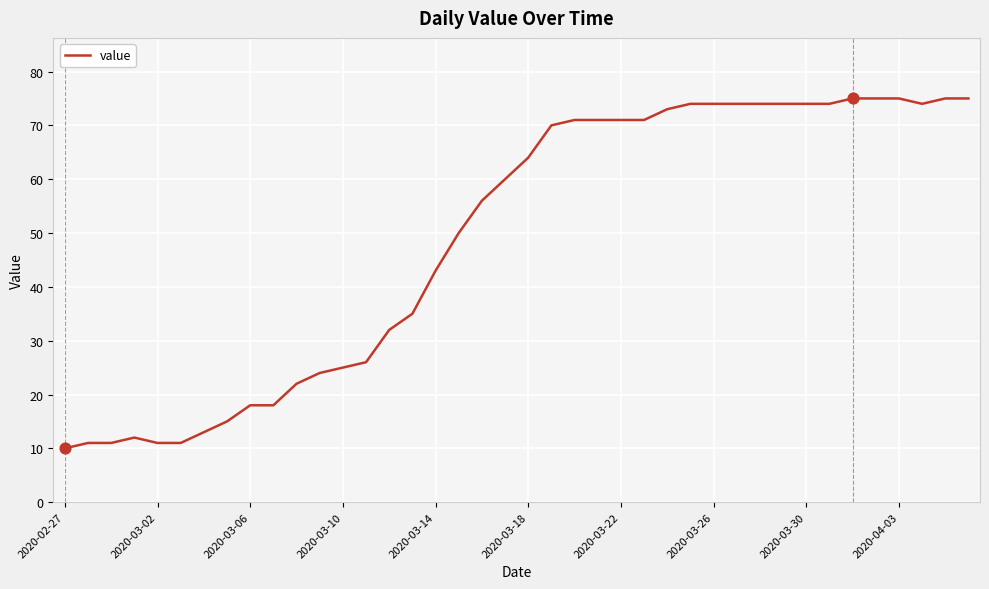

What is the difference between the maximum and minimum values?

65